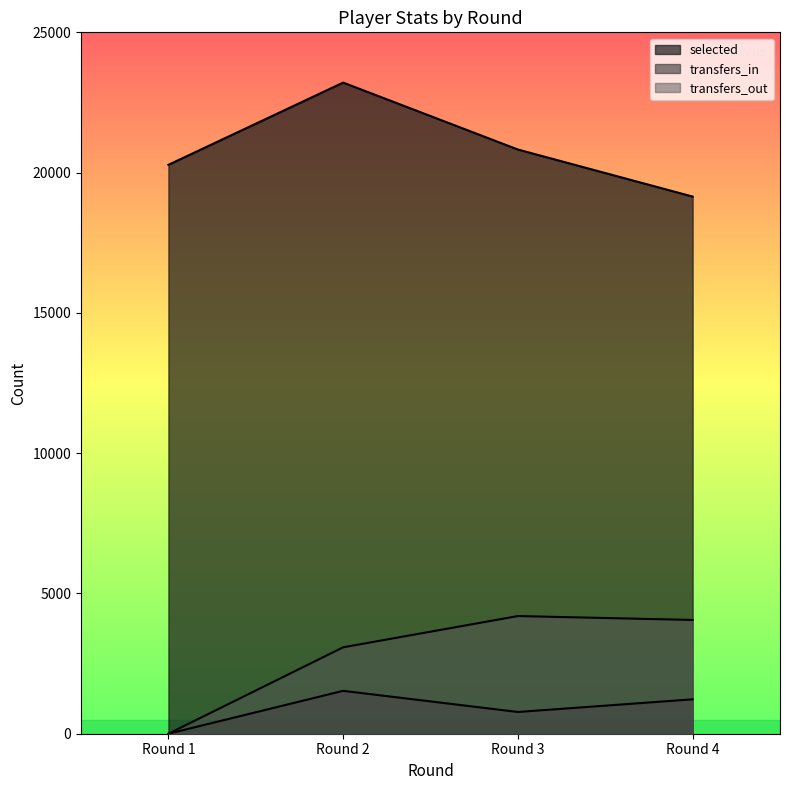

What are all the series names shown in the legend?

selected, transfers_in, transfers_out